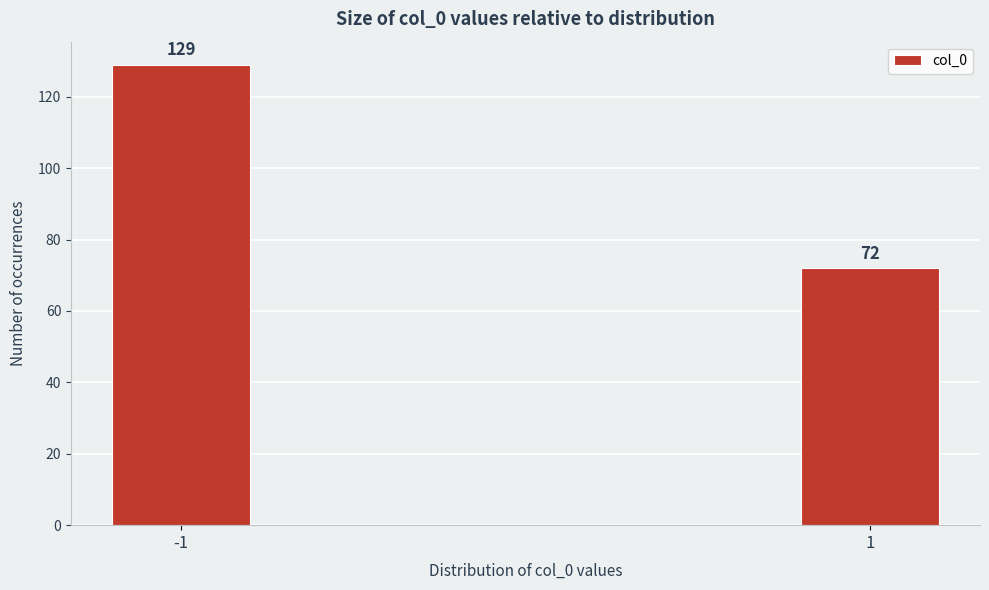

Reading right to left, list all the values displayed in this chart.

1=72	-1=129